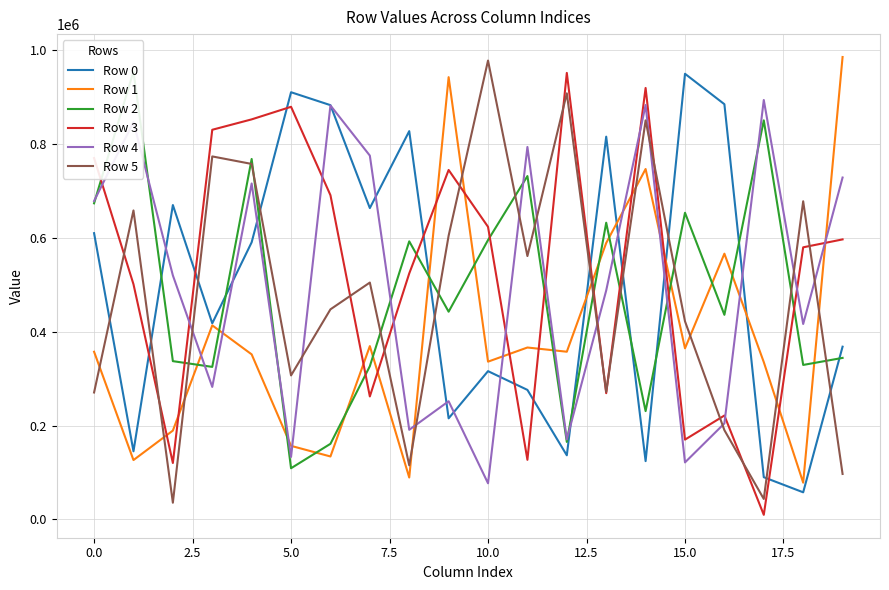

Does the chart display data point markers on the line(s)?

No